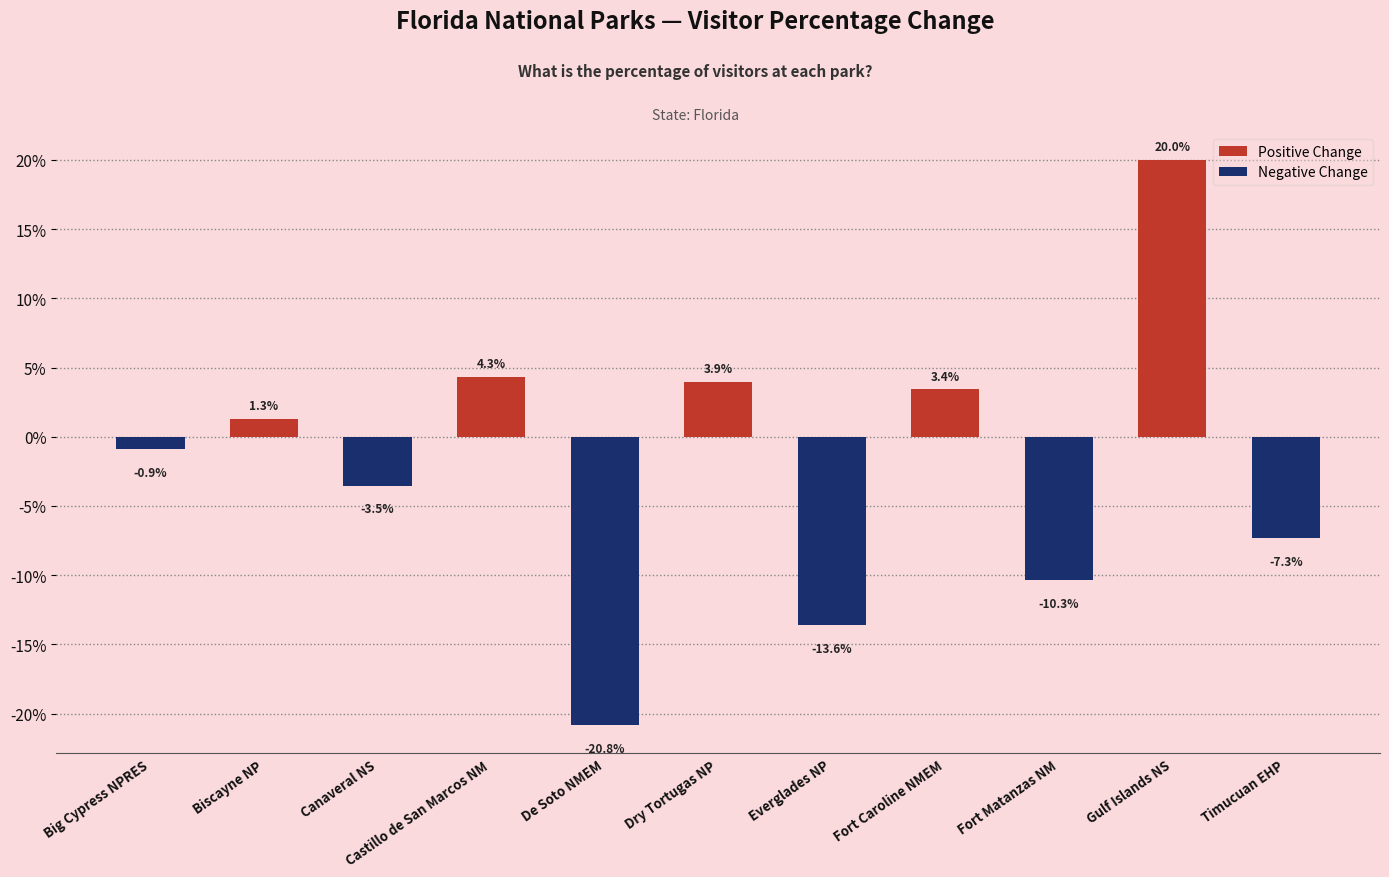

List the labels in order of value, largest first.

Gulf Islands NS, Castillo de San Marcos NM, Dry Tortugas NP, Fort Caroline NMEM, Biscayne NP, Big Cypress NPRES, Canaveral NS, Timucuan EHP, Fort Matanzas NM, Everglades NP, De Soto NMEM